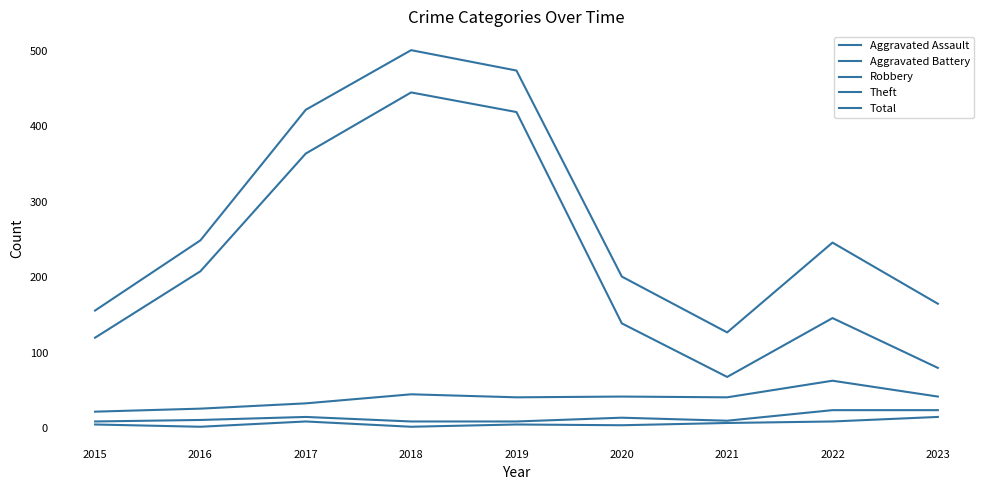

Which series has the largest range (max minus min)?

Theft